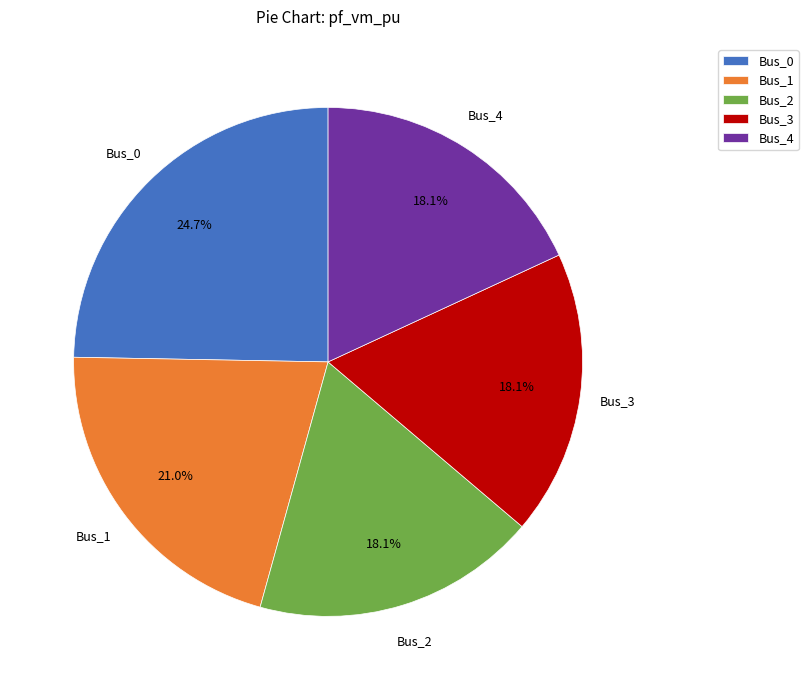

Count the number of slices in the pie.

5